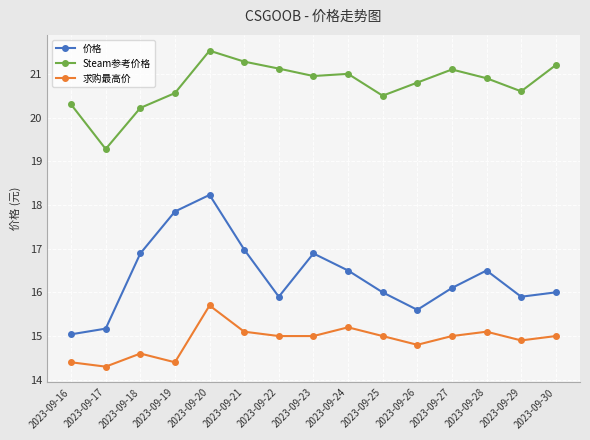

What is the total value across all series at 2023-09-17?

48.8